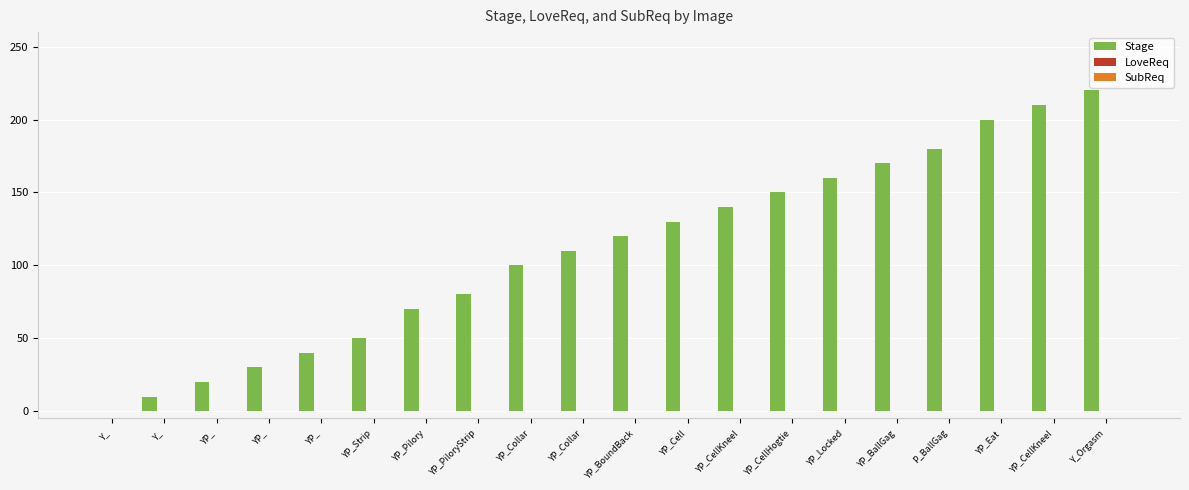

What is the sum of all values?

2190